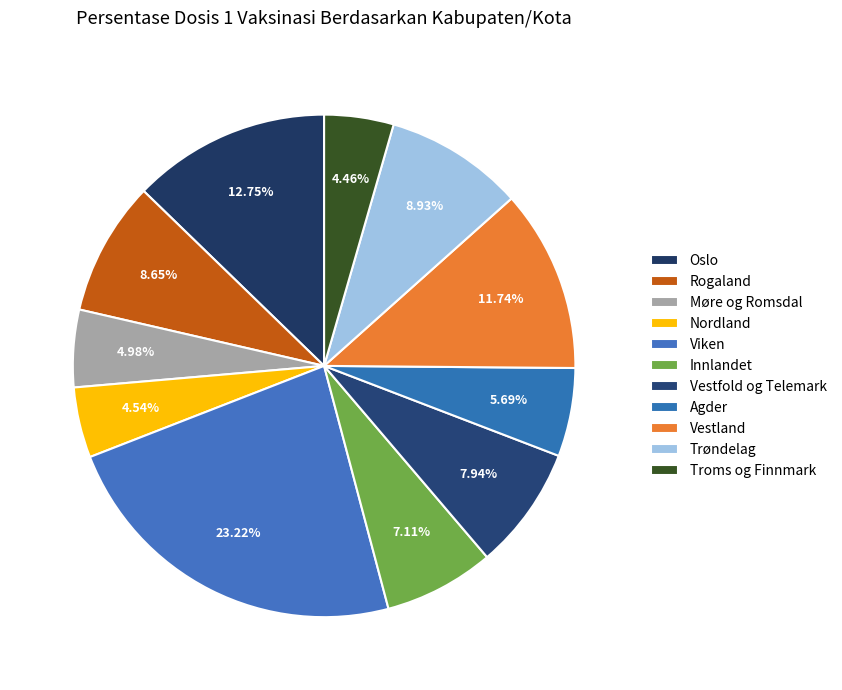

Combined, do Troms og Finnmark and Oslo account for over 50%?

No